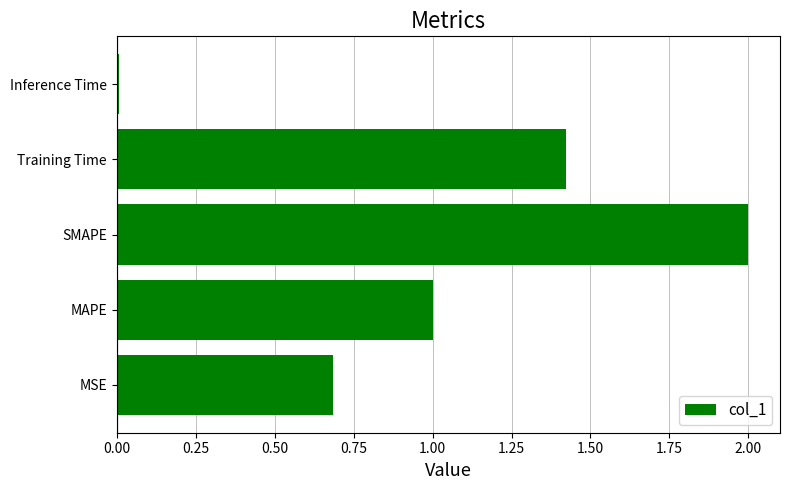

What is the average value?

1.0